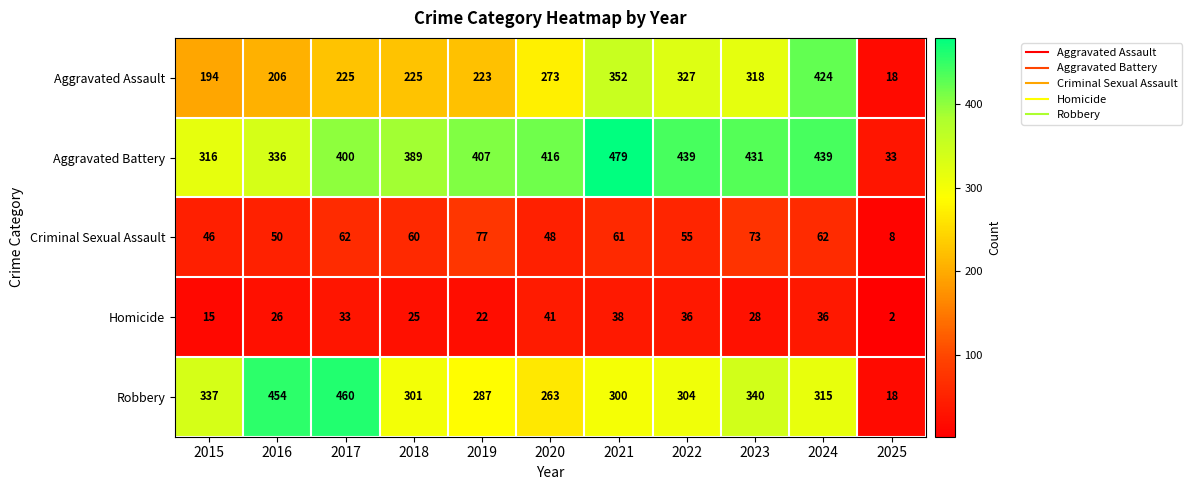

At which category is the sum across all series the highest?

2024